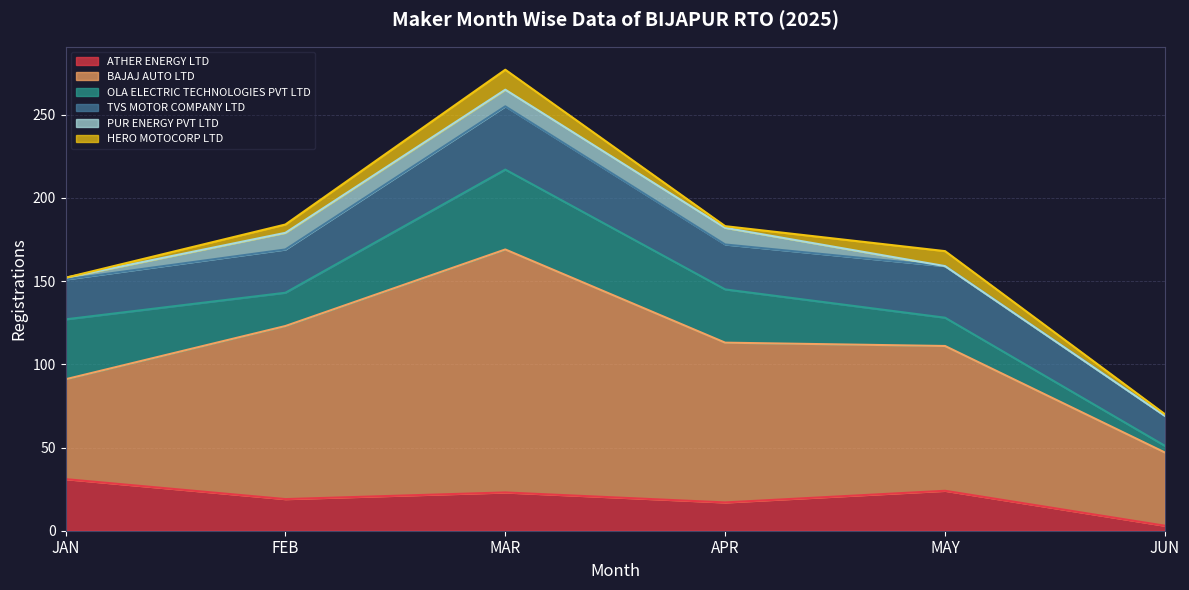

True or false: BAJAJ AUTO LTD has a value of 154 at FEB.

False